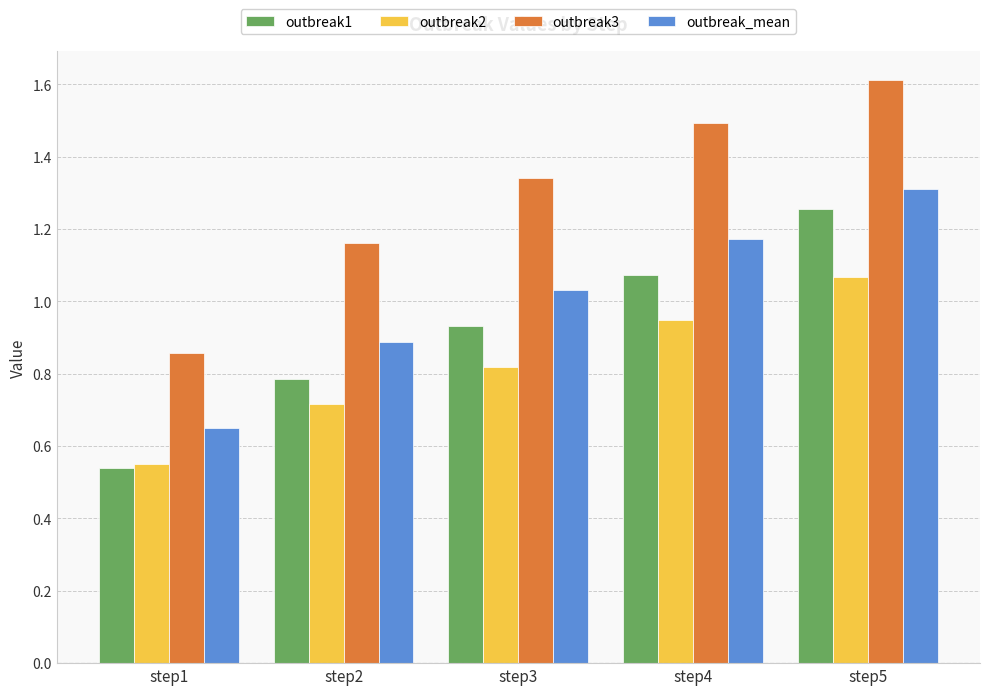

How many distinct data groups are displayed?

4